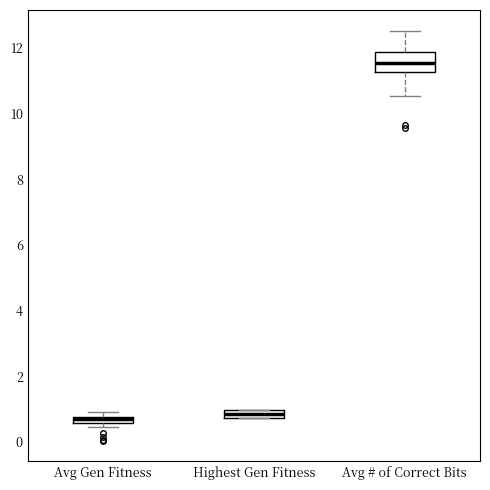

Where is the lower edge of the box for Highest Gen Fitness on the y-axis? The values are not printed on the chart, so give them approximately, as read against the axis.

0.8